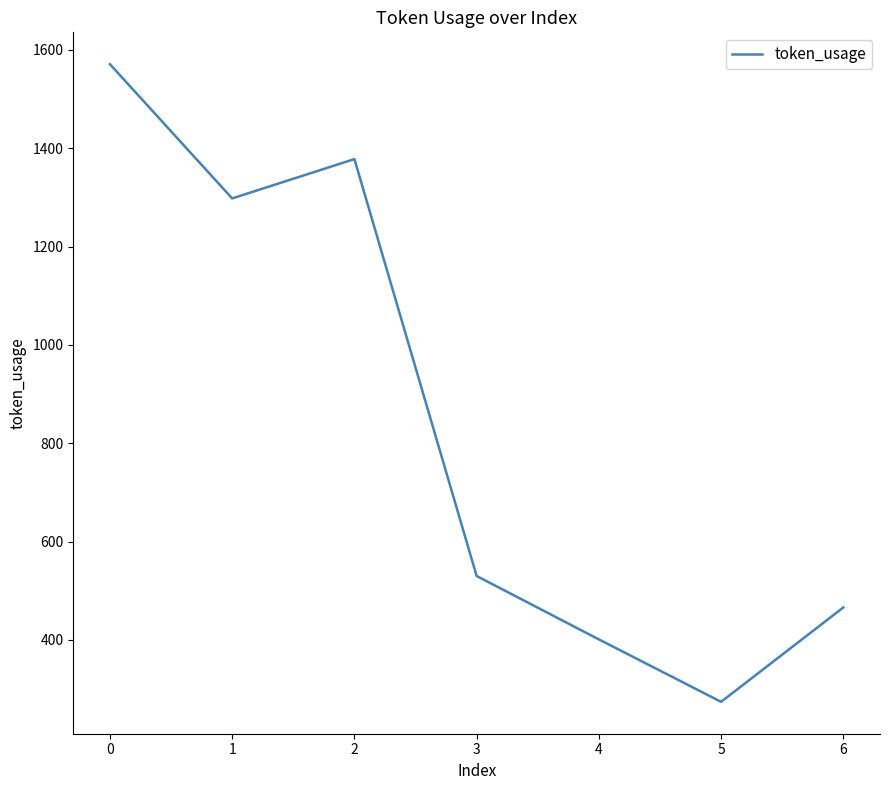

Reading left to right, extract all data points from this chart.

1571	1298	1378	530	401	274	466